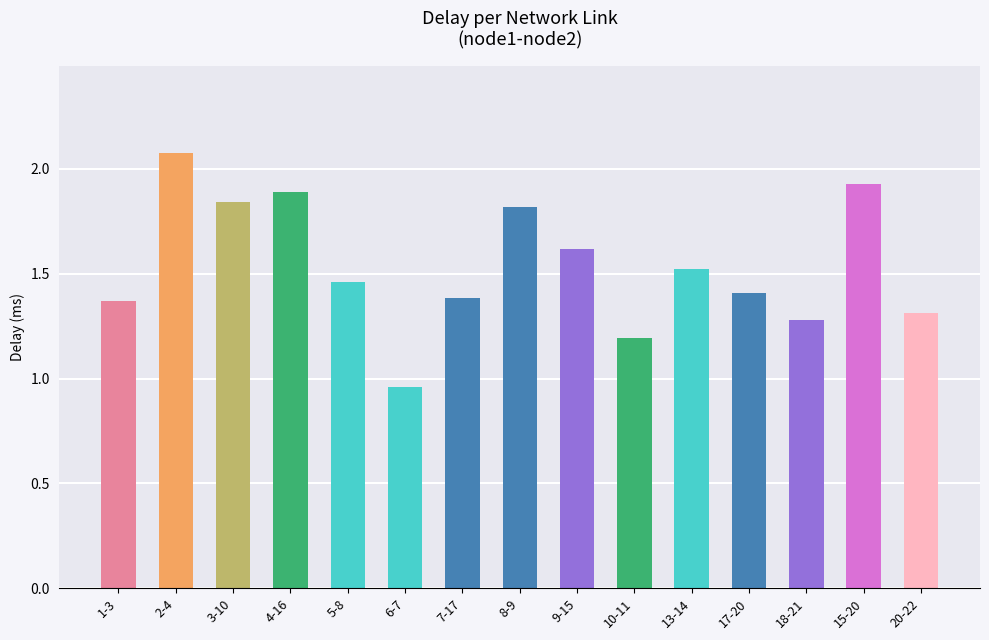

What is the label of the 5th bar from the left?

5-8